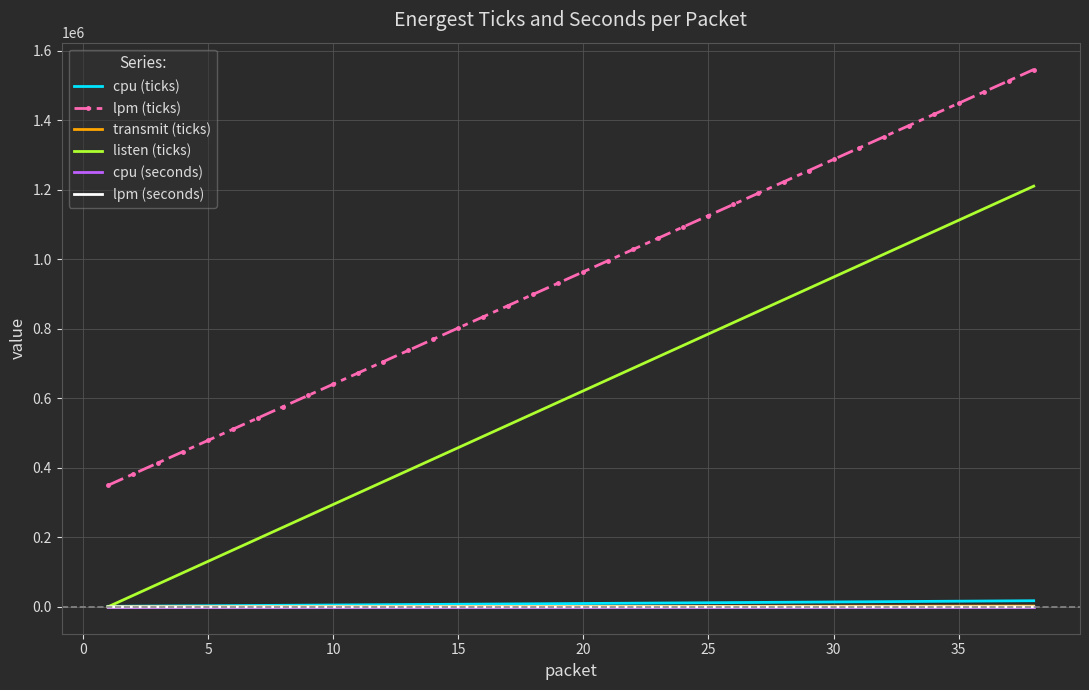

True or false: cpu (ticks) and lpm (ticks) cross at least once.

False